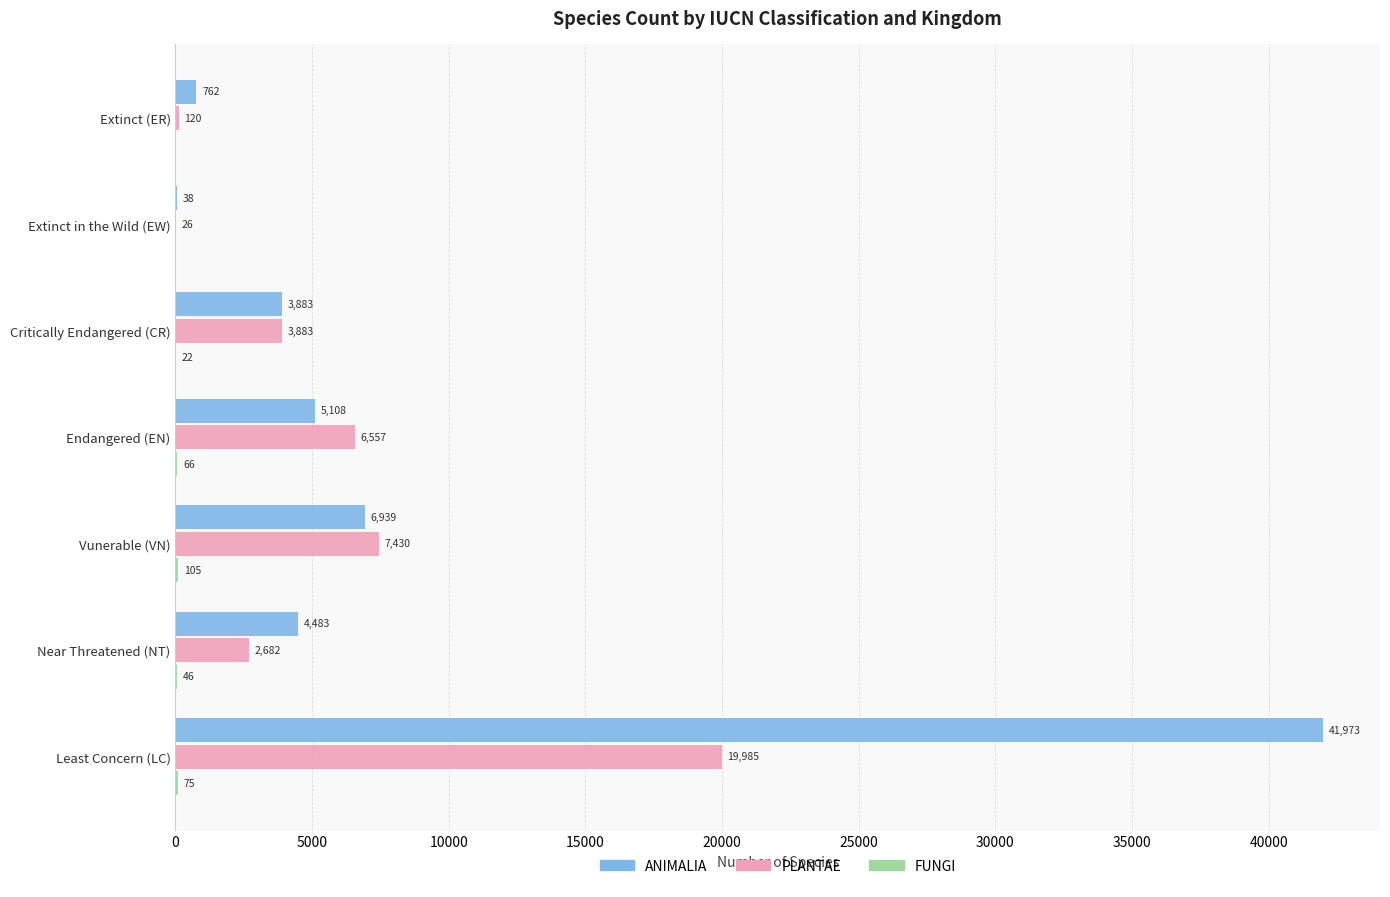

What is the sum of all PLANTAE values?

40683